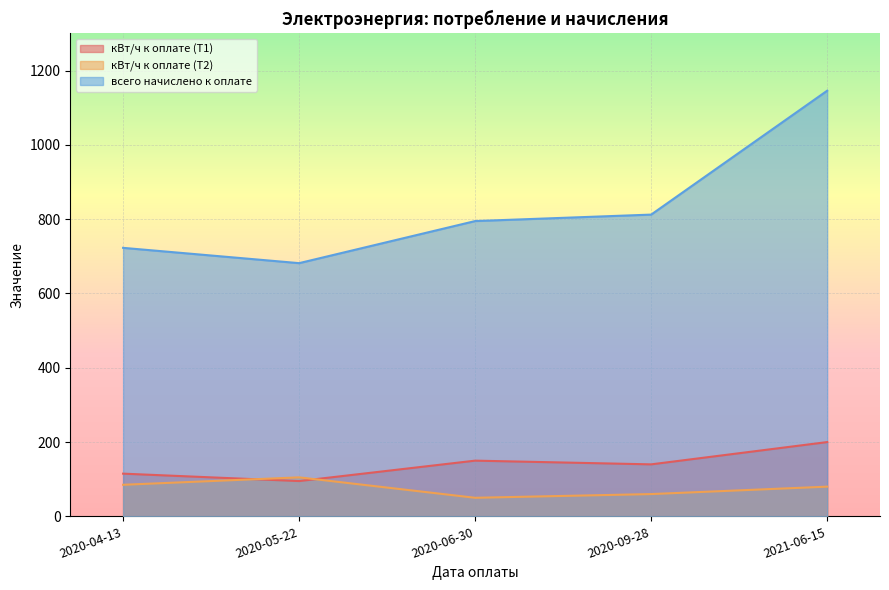

Rank the series by their maximum value, from lowest to highest.

кВт/ч к оплате (Т2), кВт/ч к оплате (Т1), всего начислено к оплате